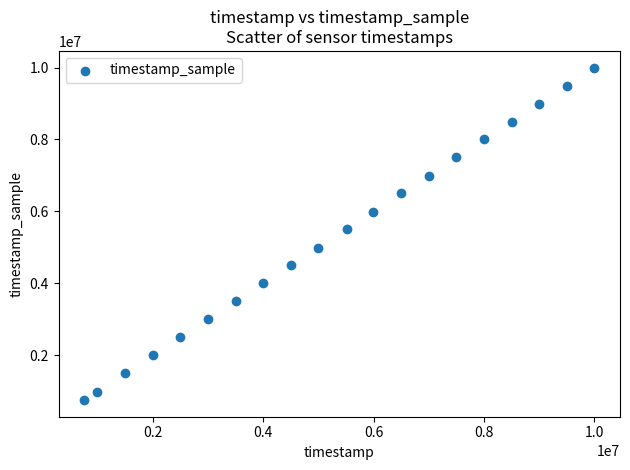

What Y value in the scatter plot is closest to 5377500?

5510000